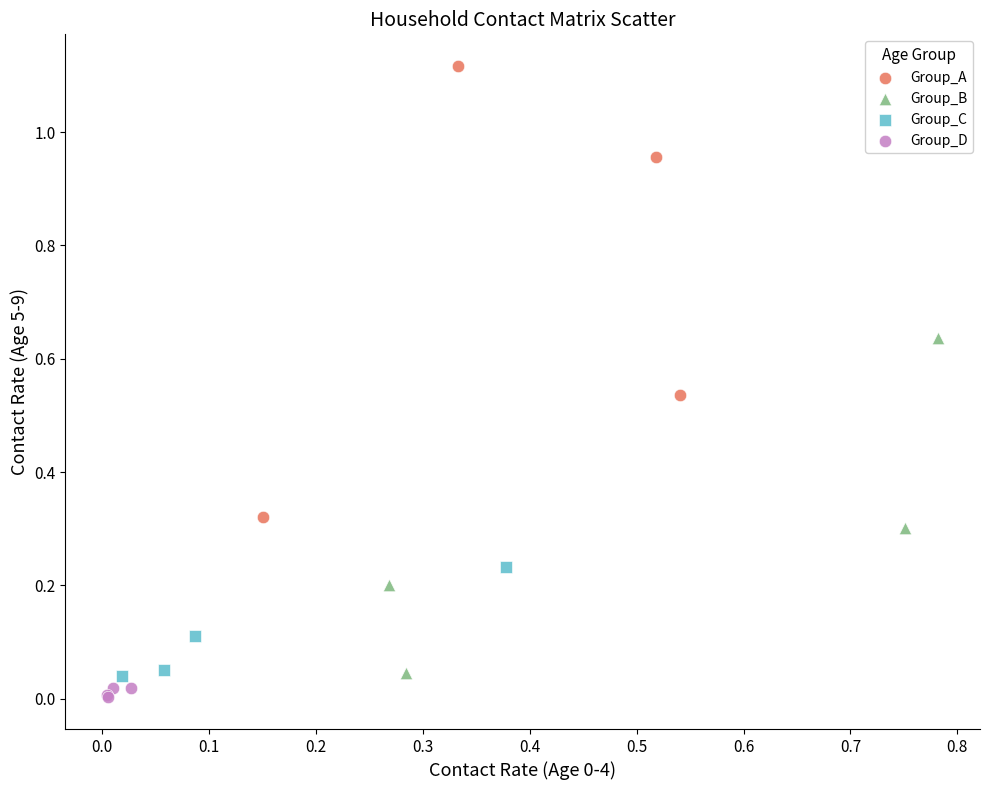

Which series contains the highest Y value?

Group_A